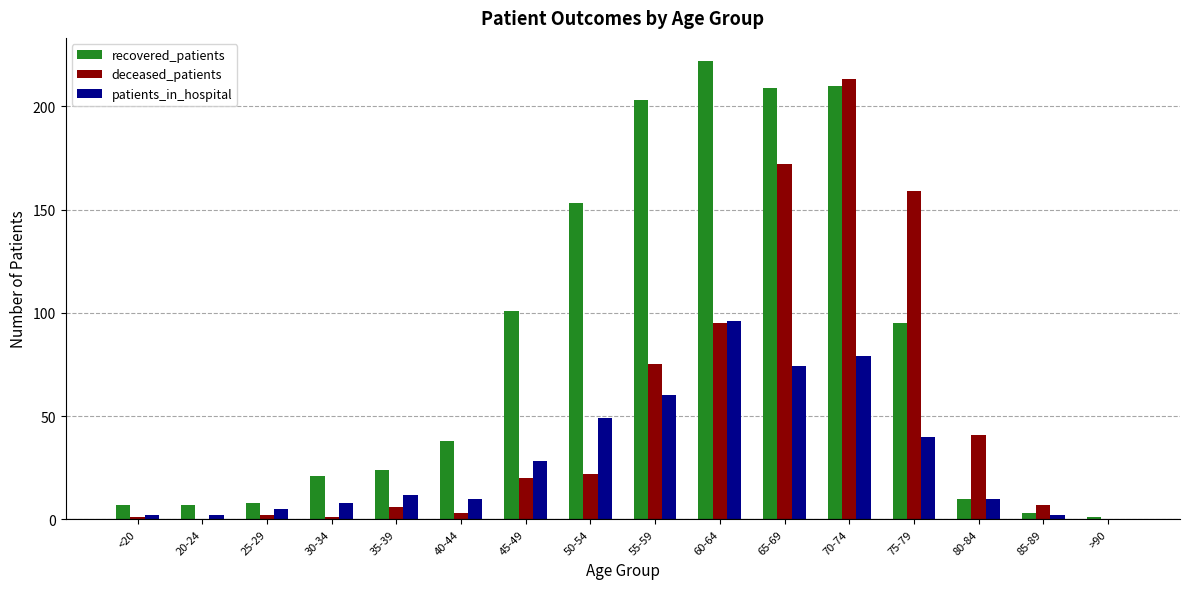

Is it true that deceased_patients equals 258 at 75-79?

False